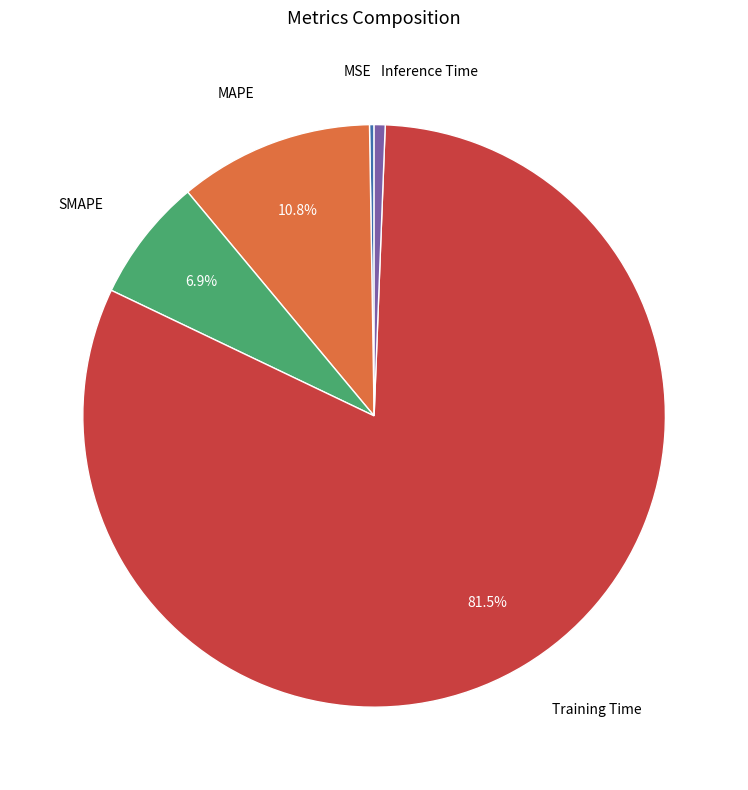

The MAPE slice represents 11% of the pie. True or false?

True